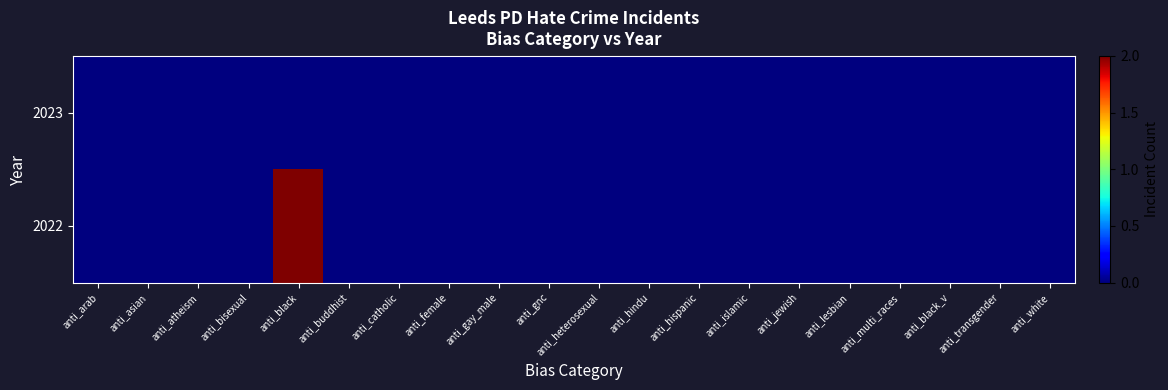

At anti_gay_male, list the series in order from smallest to largest.

2023, 2022